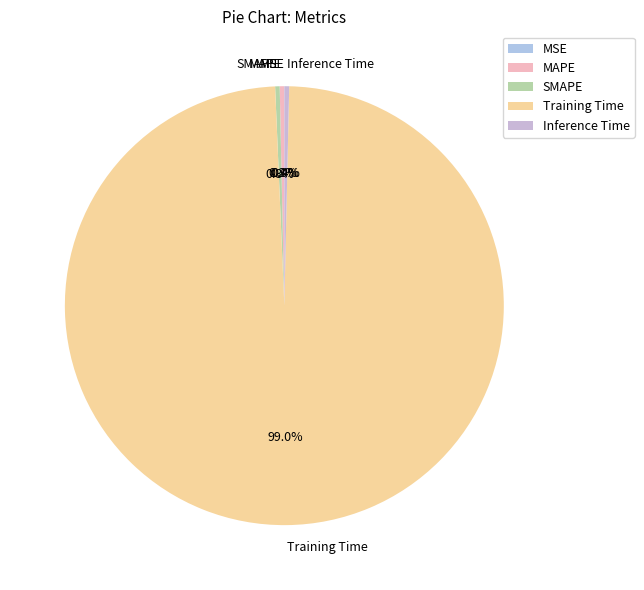

Is the sum of Training Time and SMAPE greater than half?

Yes